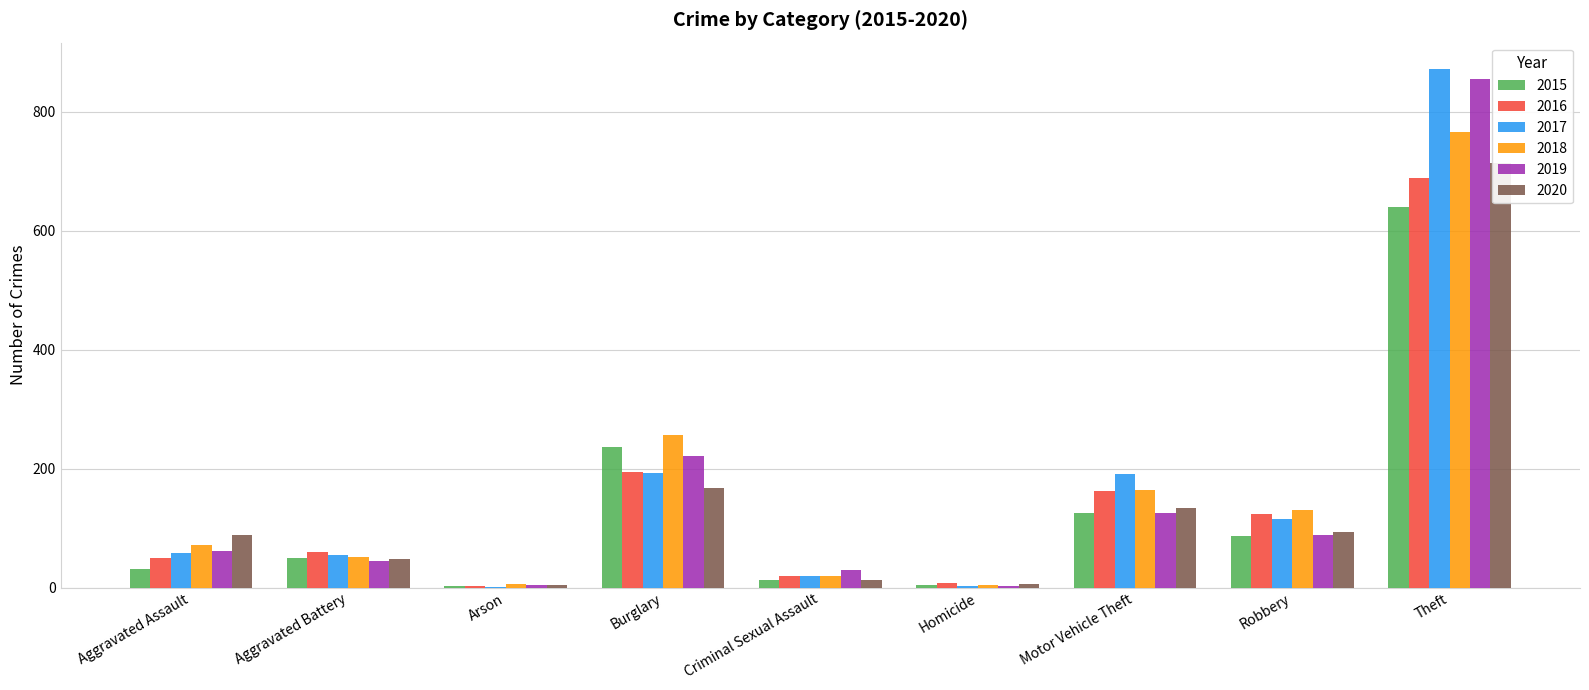

What is the greatest value displayed?

873